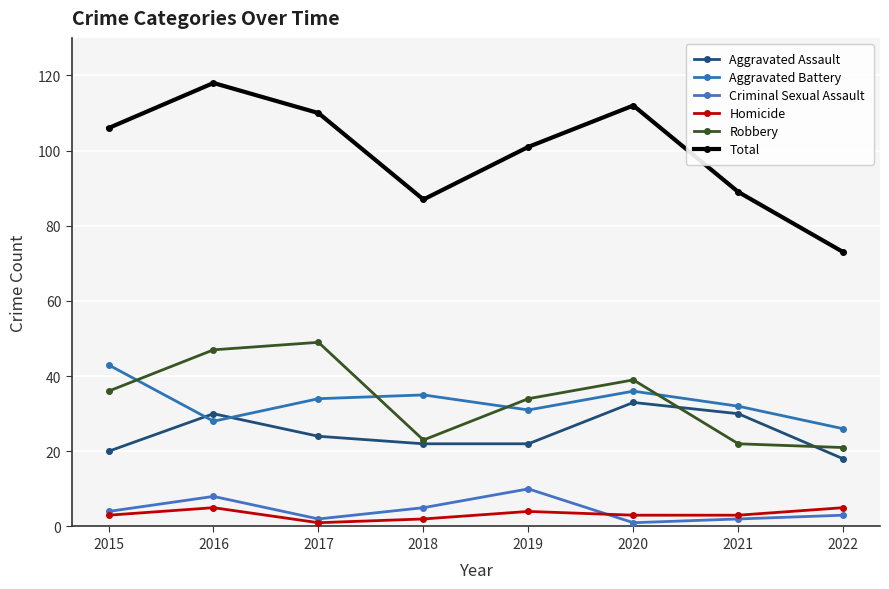

Is the value of Criminal Sexual Assault at 2020 greater than the value of Total at 2016?

No